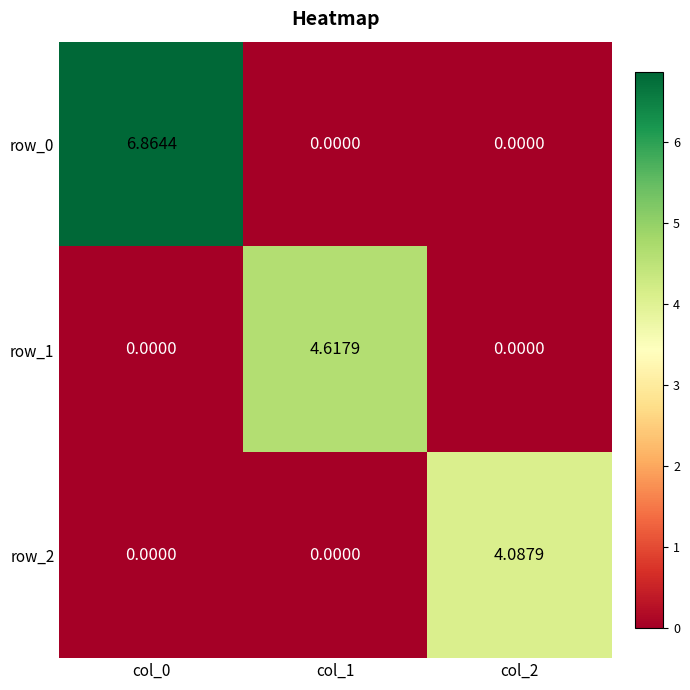

Rank the series by their average value, from highest to lowest.

row_0, row_1, row_2